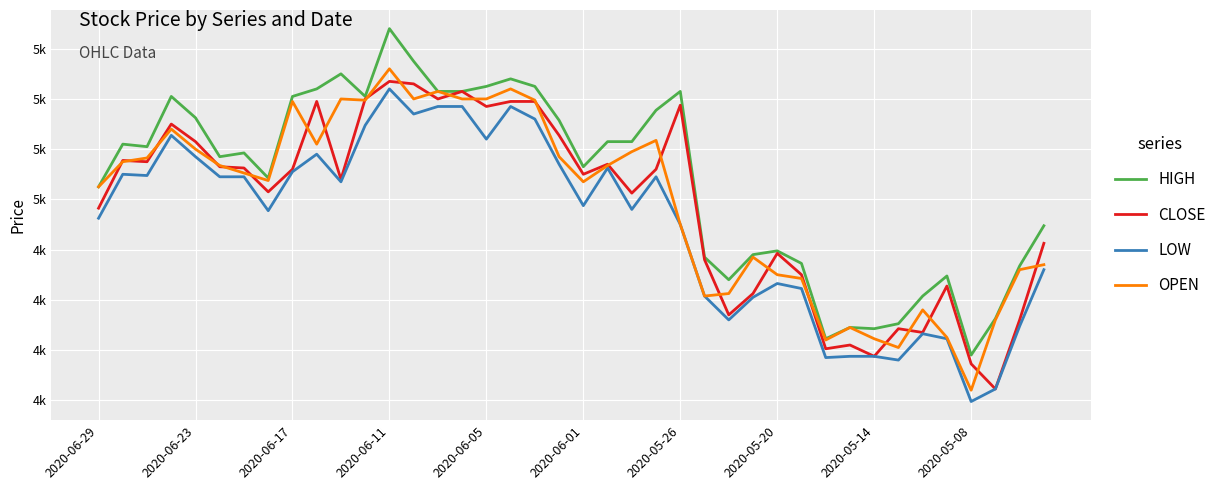

What is the maximum value shown in the chart?

5280